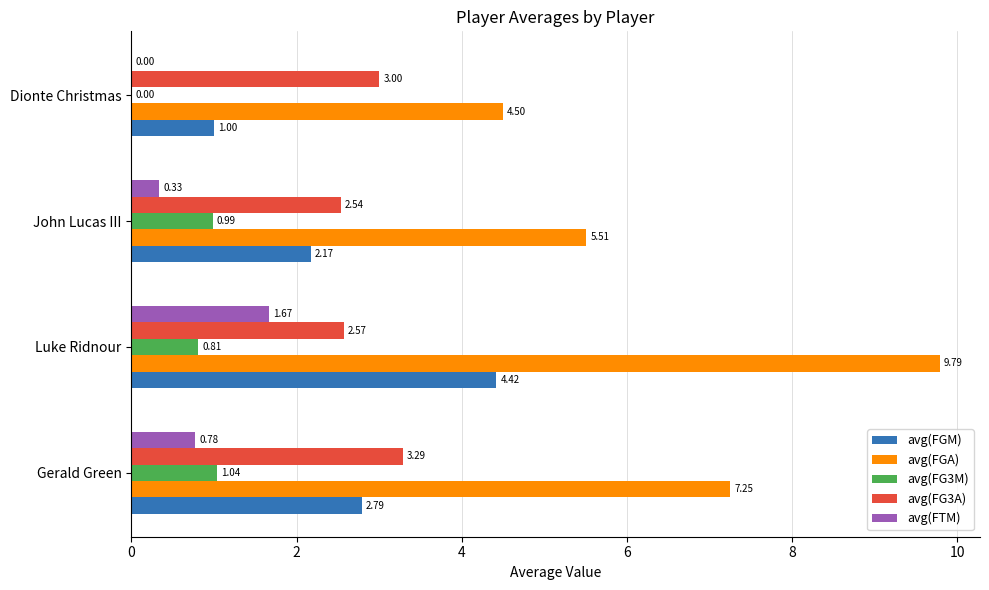

Which label corresponds to the largest value in the chart?

Luke Ridnour